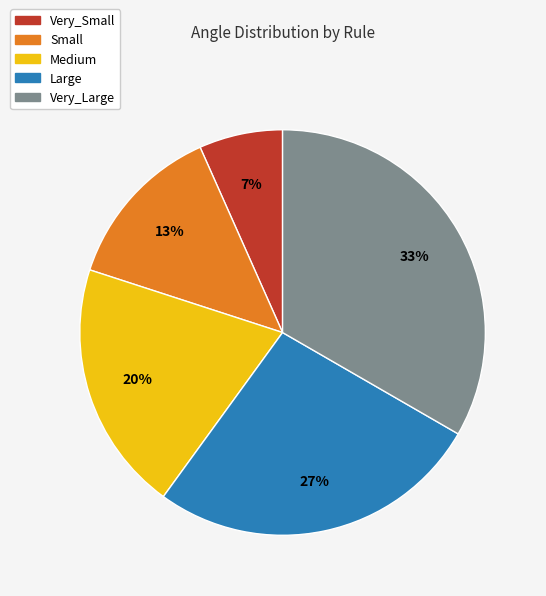

Does any single category account for the majority?

No